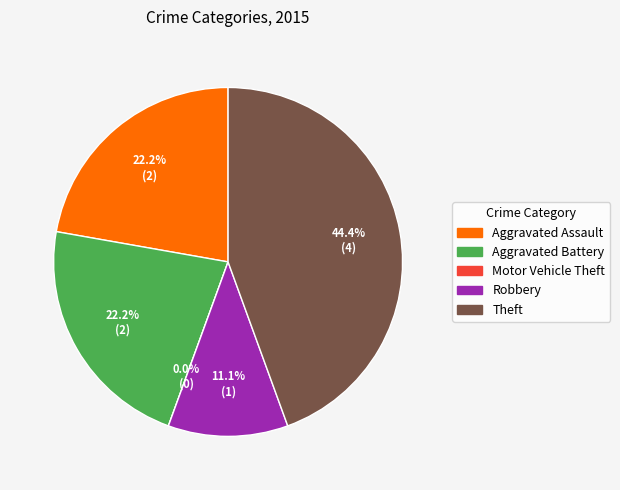

To the nearest percent, what is the average slice percentage?

20%